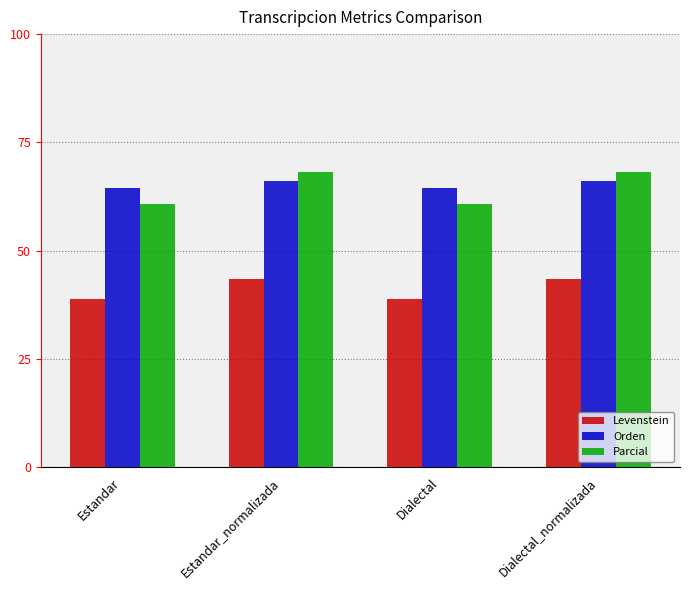

What is the label of the 2nd bar from the left?

Estandar_normalizada